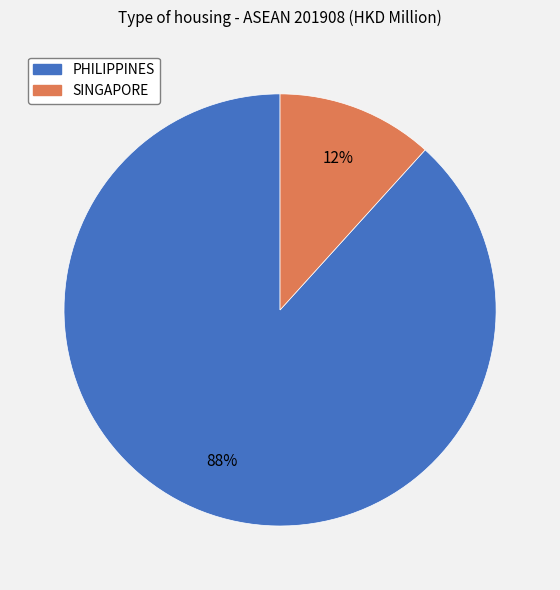

To the nearest percent, what percentage of the pie is PHILIPPINES?

88%